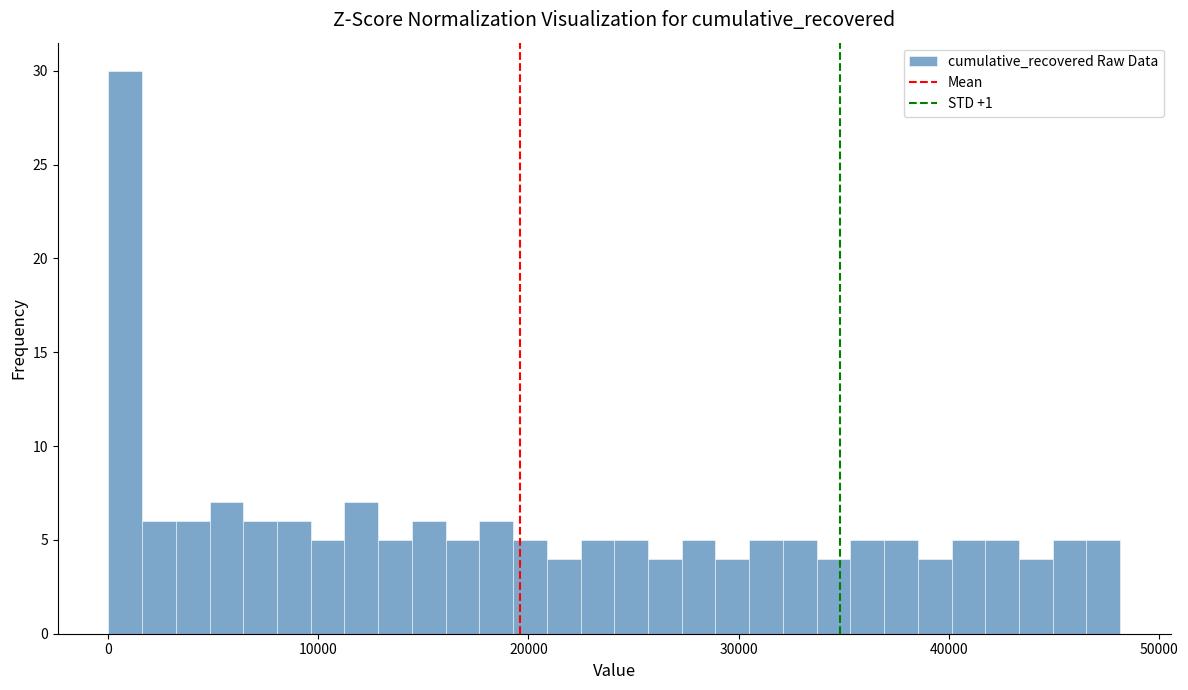

Read against the x-axis, roughly where is the centre of the tallest bar?

1000